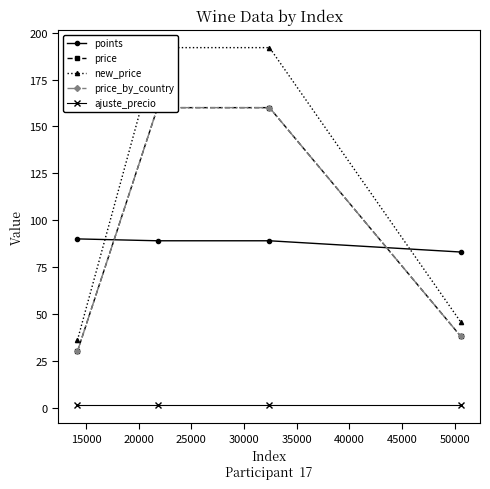

True or false: ajuste_precio and points cross at least once.

False